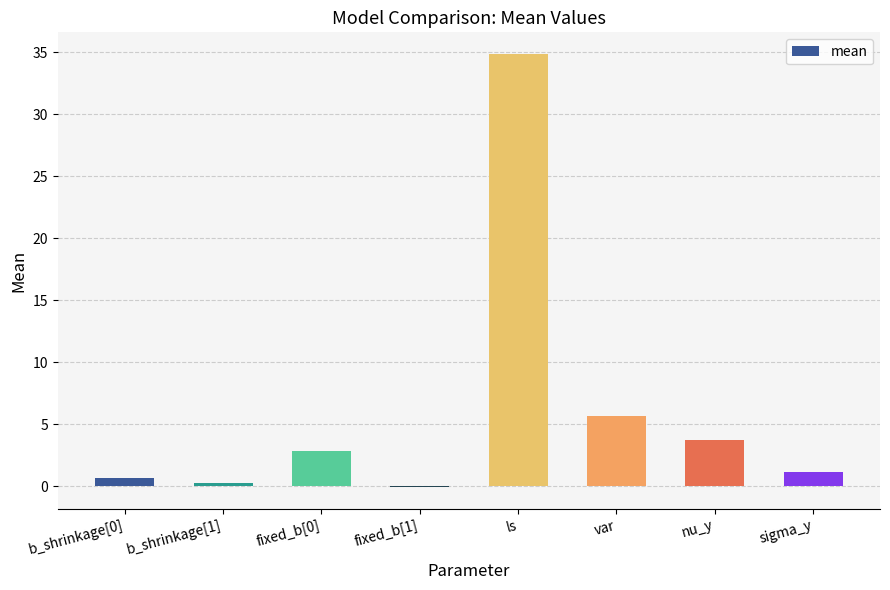

Read the value at var.

5.7